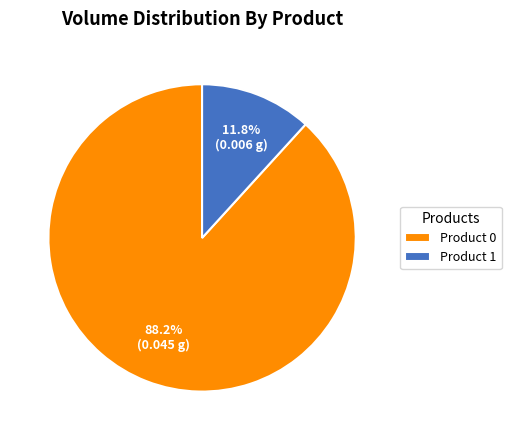

What is the smallest slice in the pie chart?

Product 1